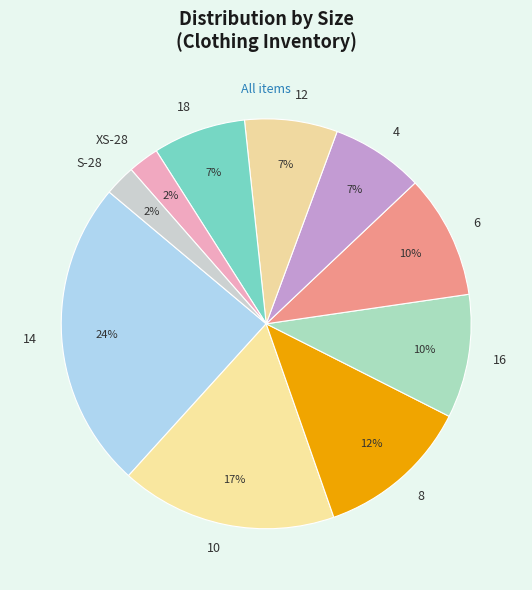

The 4 slice represents 17% of the pie. True or false?

False